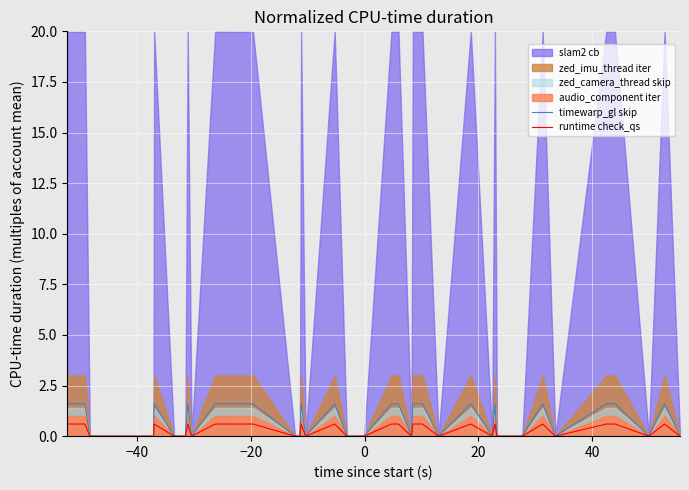

How many interior local valleys does the runtime check_qs series have?

13